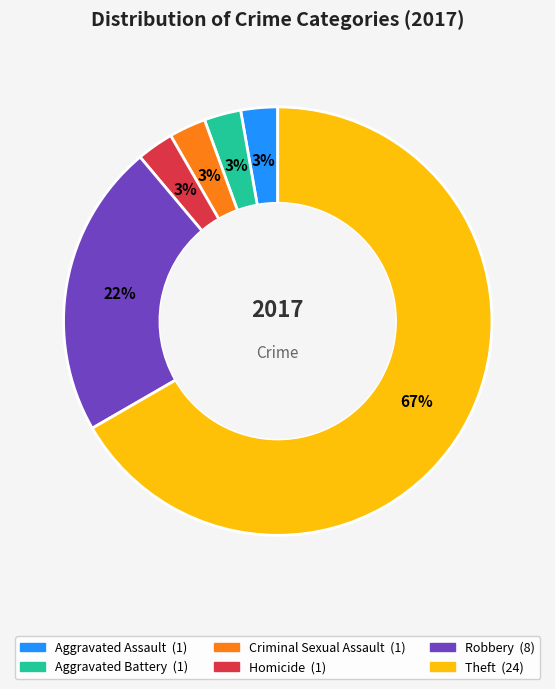

Is Theft the majority of the pie?

Yes